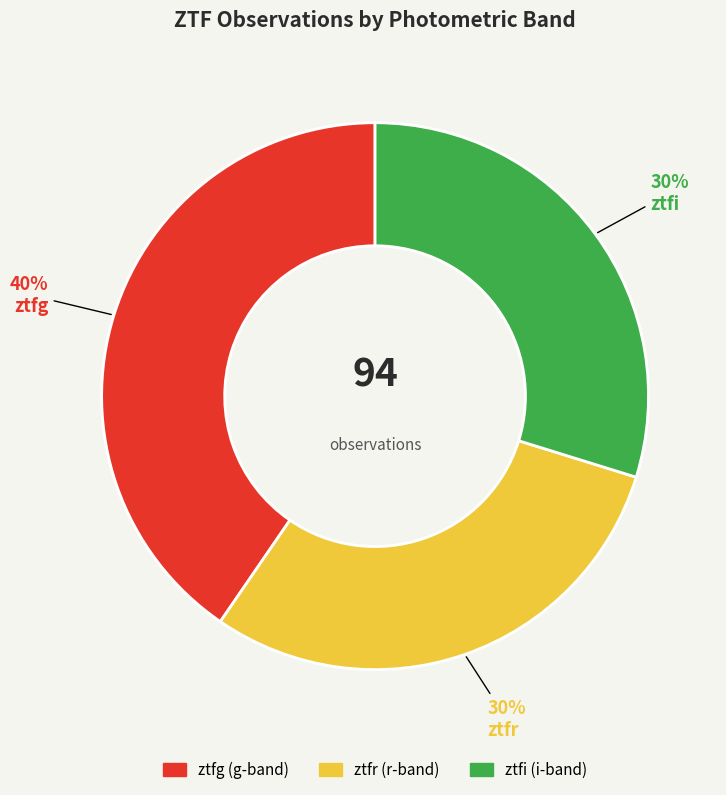

Between ztfr and ztfg, which is larger?

ztfg